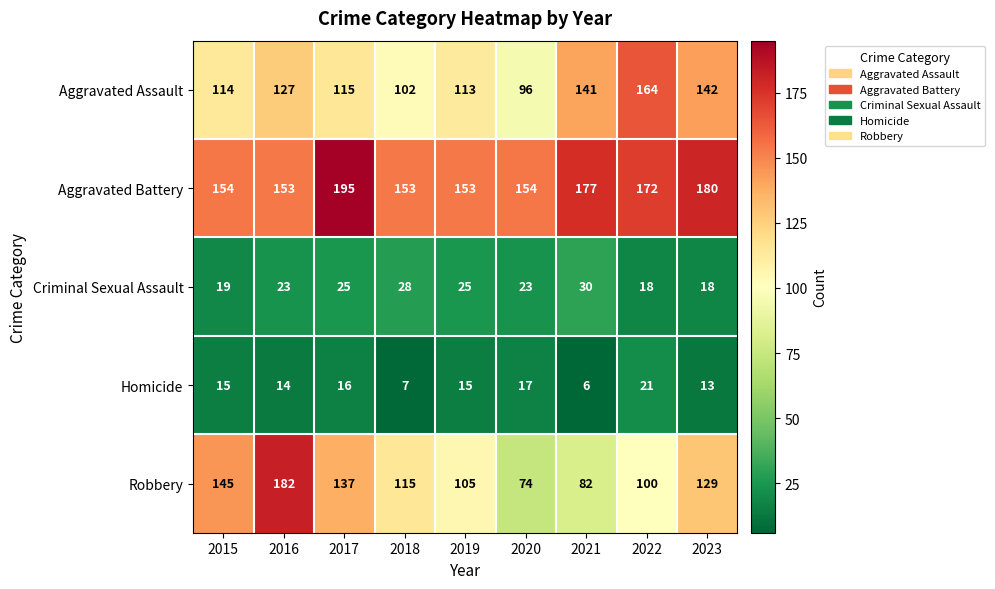

Rank the series by their maximum value, from lowest to highest.

Homicide, Criminal Sexual Assault, Aggravated Assault, Robbery, Aggravated Battery